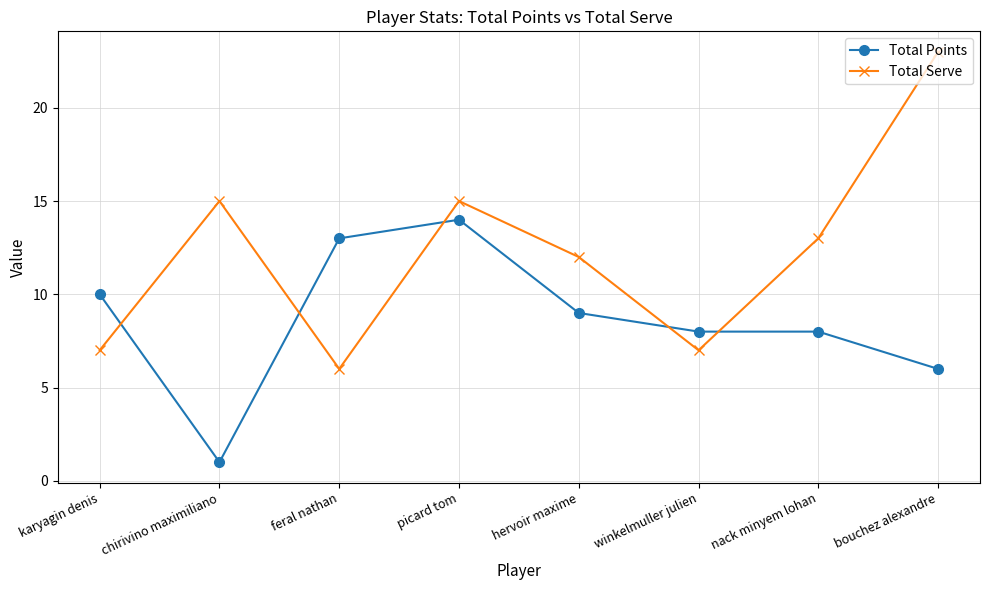

How many values in the Total Serve series are below 13?

4